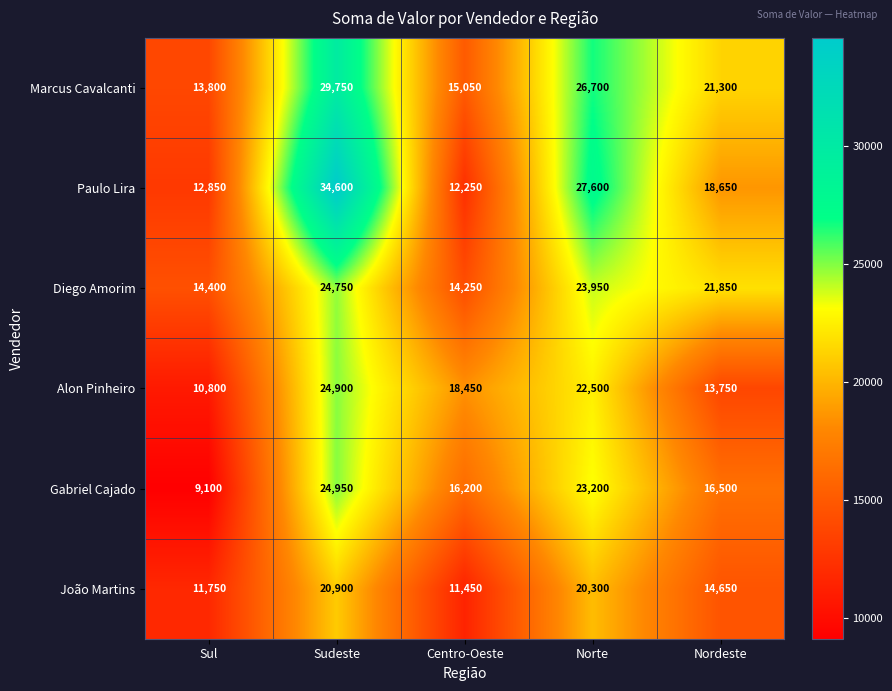

True or false: Alon Pinheiro has a value of 31498 at Norte.

False